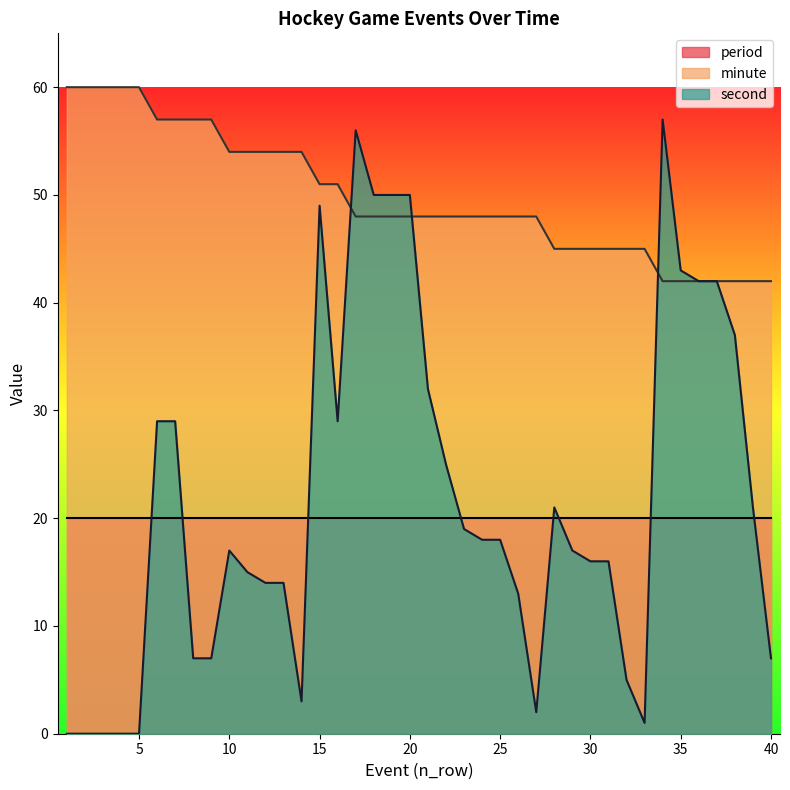

The value of second at 37 is 42. True or false?

True